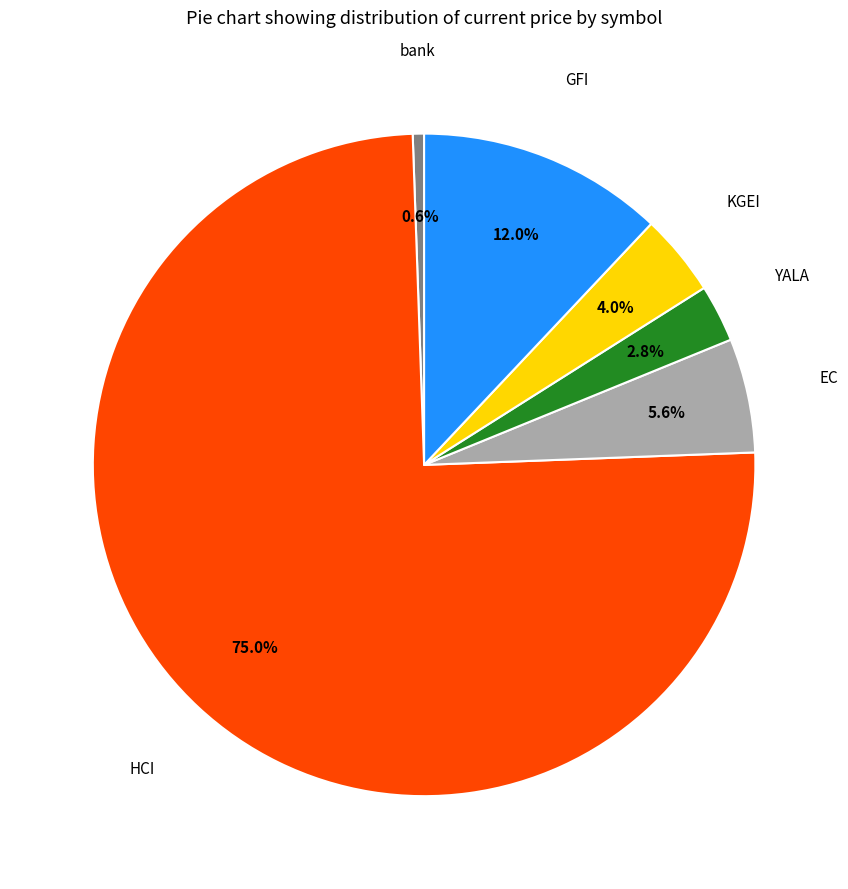

Count the number of slices in the pie.

6